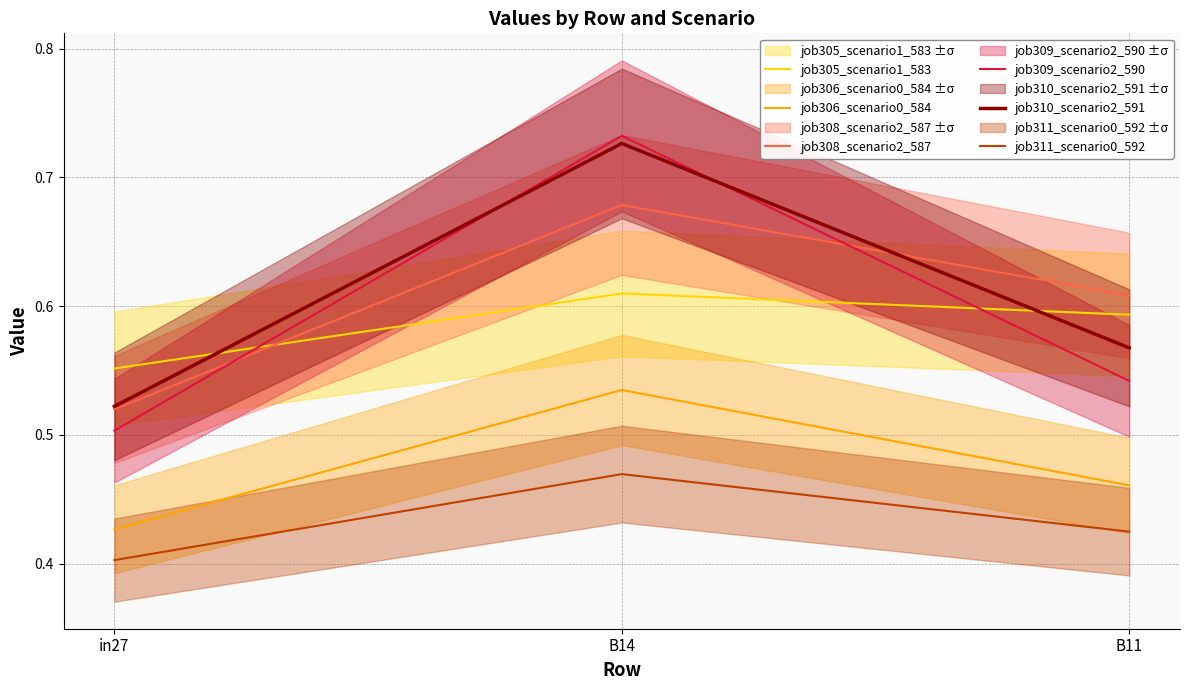

How many lines are shown in the chart?

6